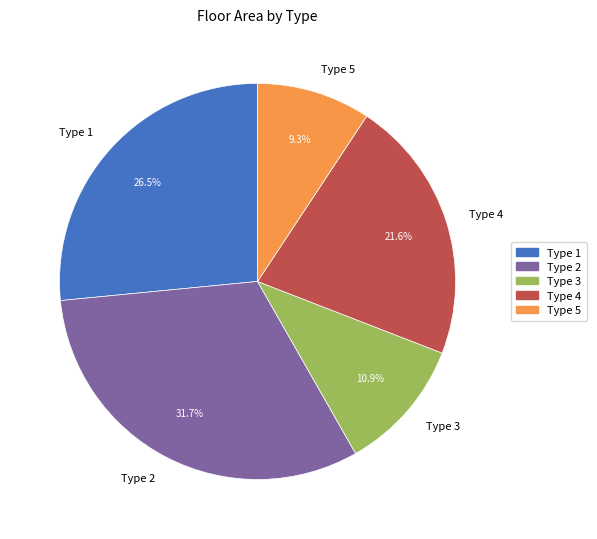

What portion of the pie excludes Type 5?

90.7%